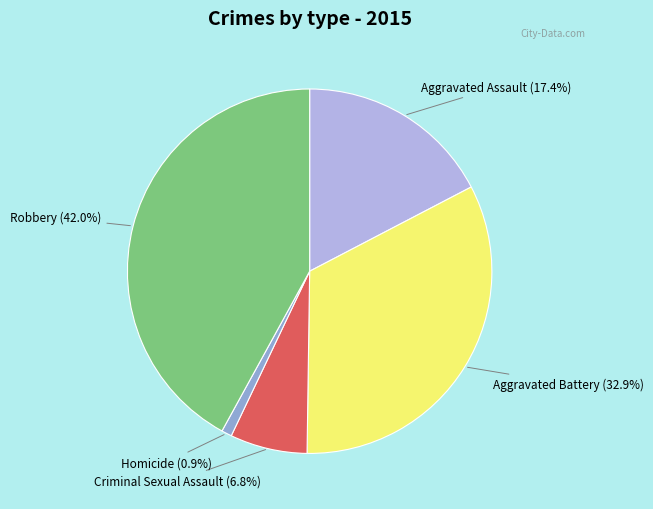

How much of the chart is everything except Robbery (42.0%)?

58.0%